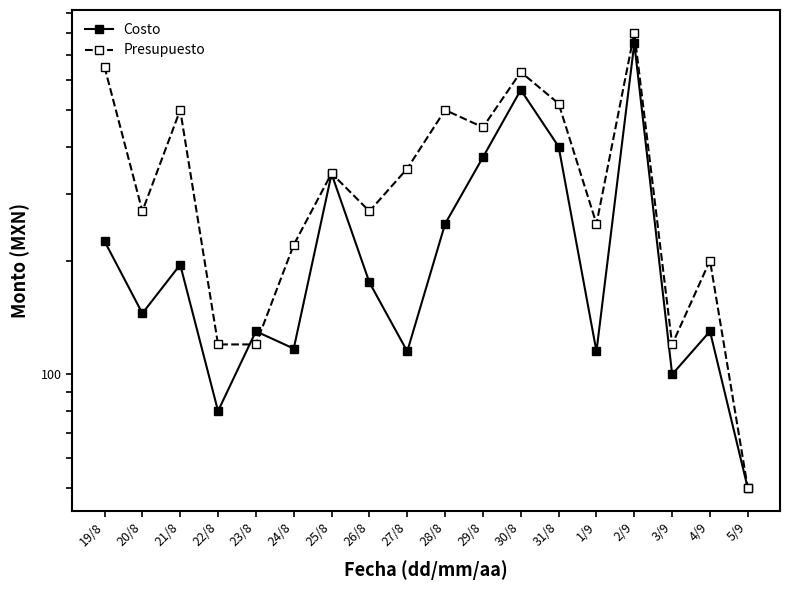

At which category is the sum across all series the highest?

2/9